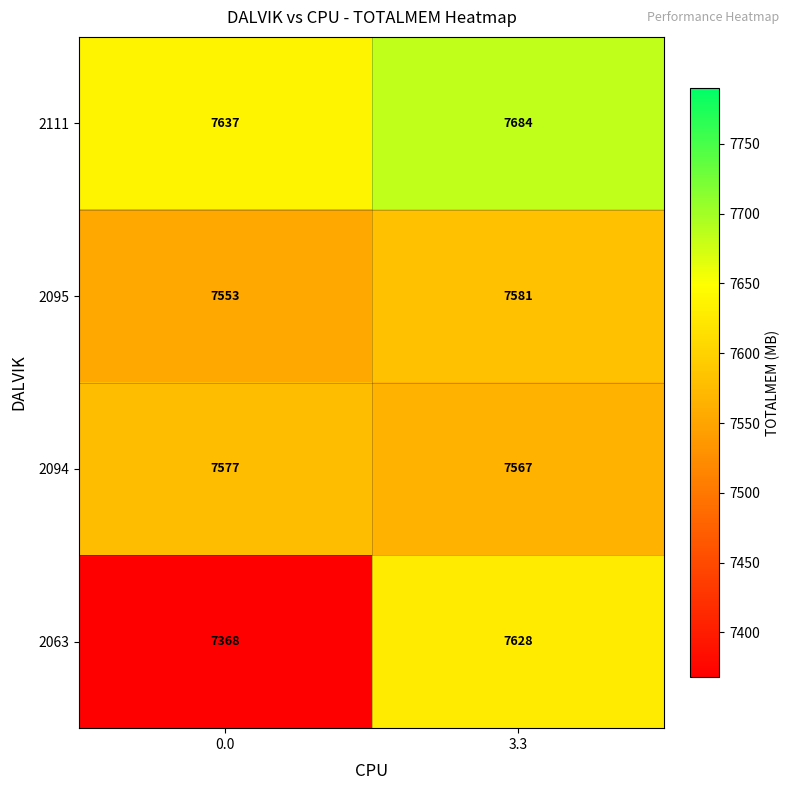

List the labels in order of 2095 value, smallest first.

0.0, 3.3